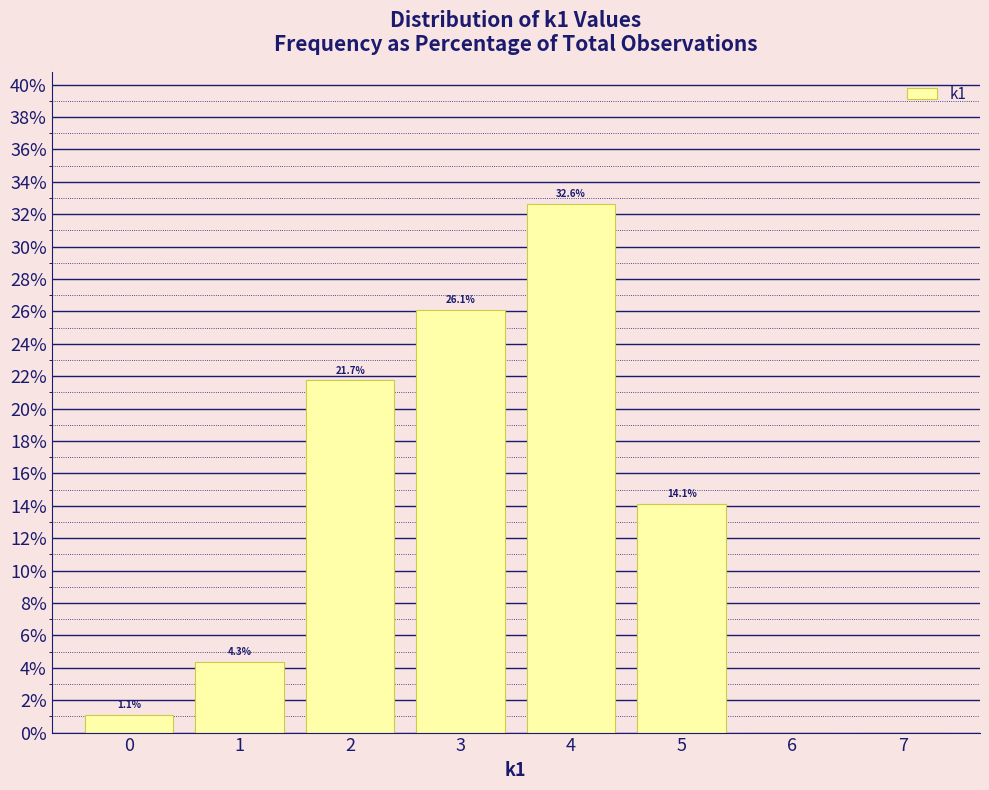

Which range on the x-axis has the tallest bar?

3.5 to 4.5